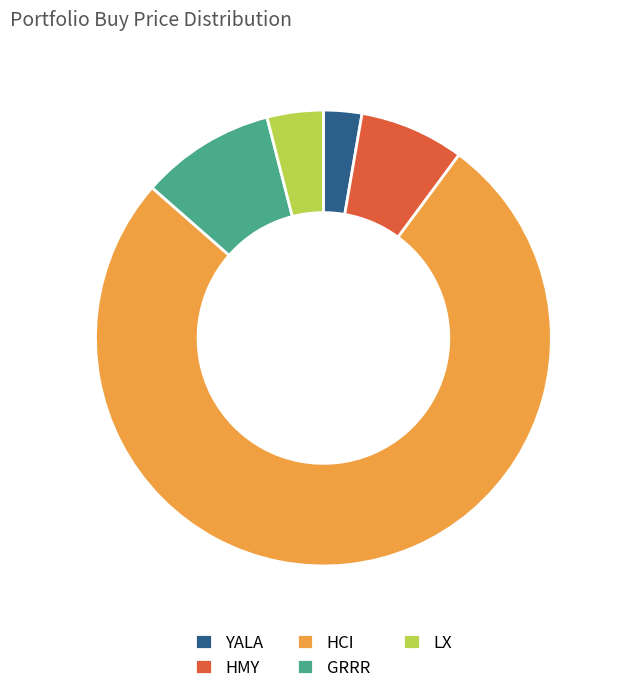

What is the smallest slice in the pie chart?

YALA